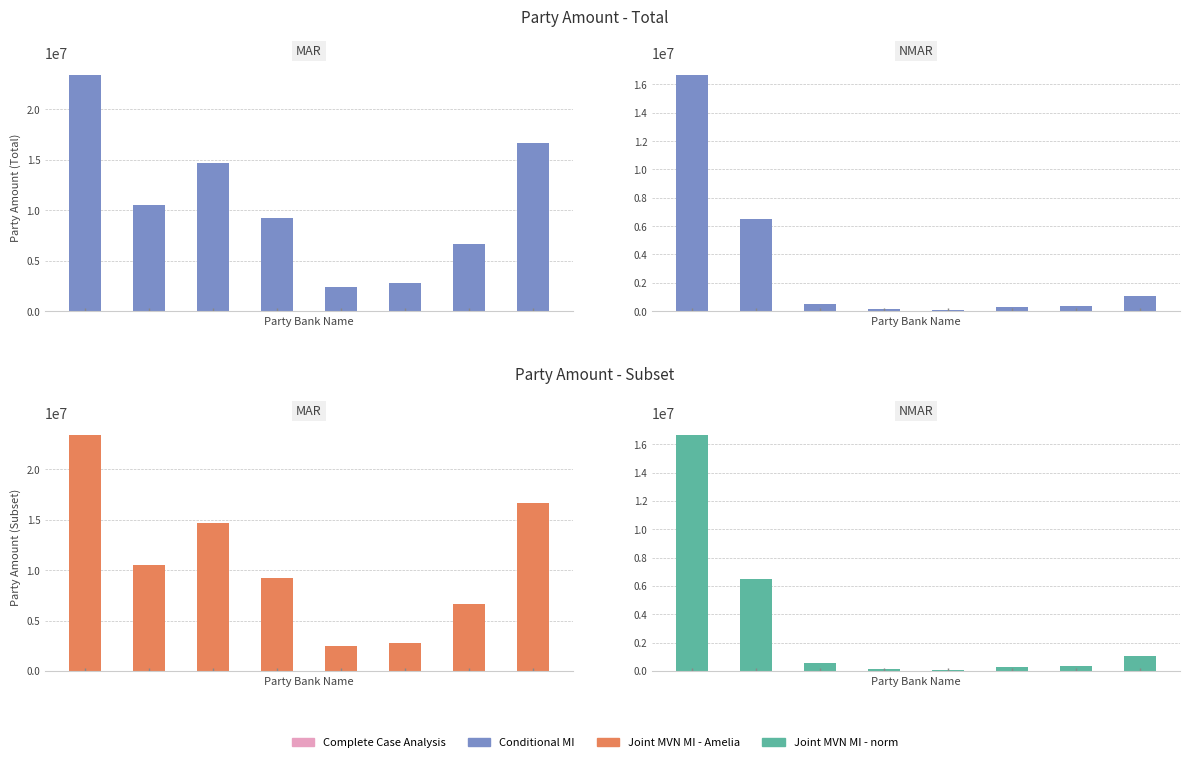

Which has a higher value, 5 or 3?

5